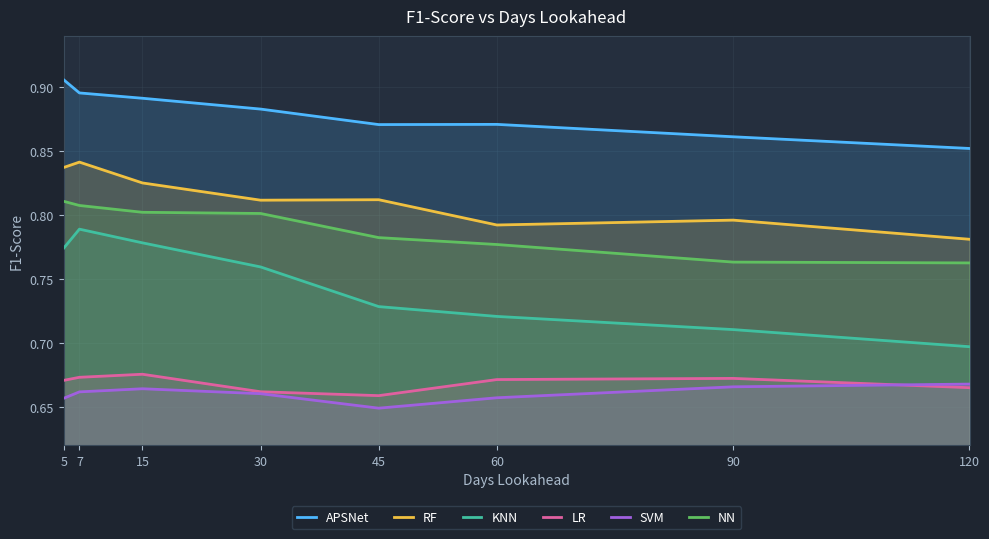

In APSNet, how many points are higher than both neighbors (excluding endpoints)?

1